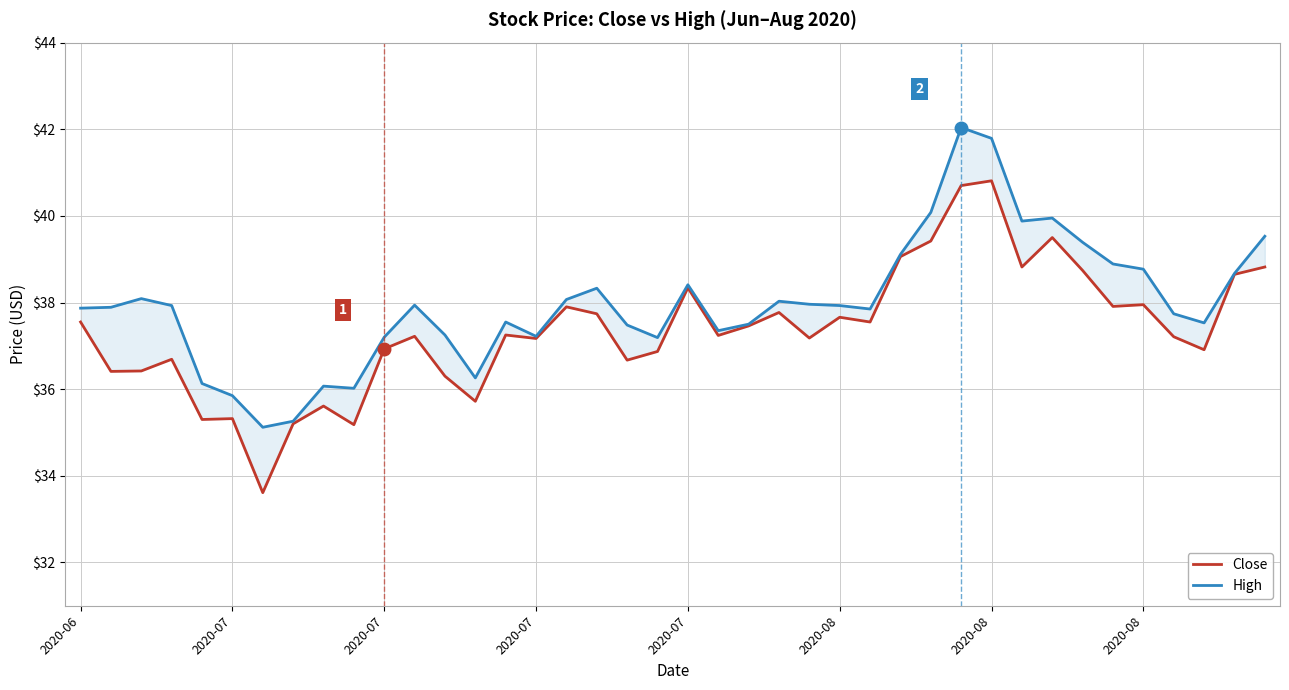

Is this an area chart (filled region under the line)?

No